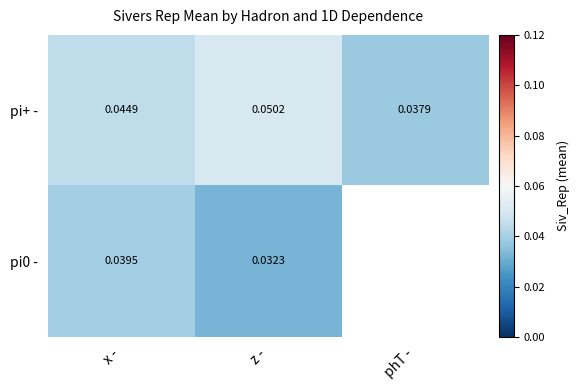

Which category has the lowest value in the pi+ - series?

phT -